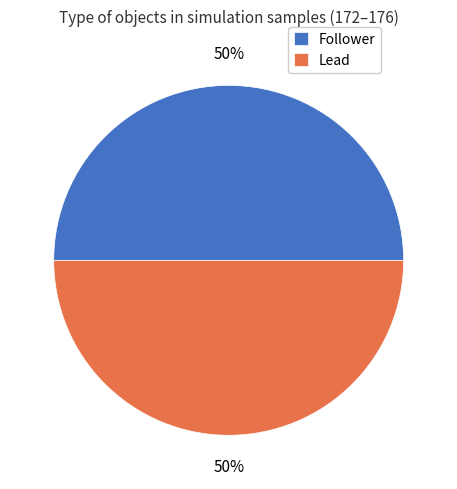

How many slices are in this pie chart?

2